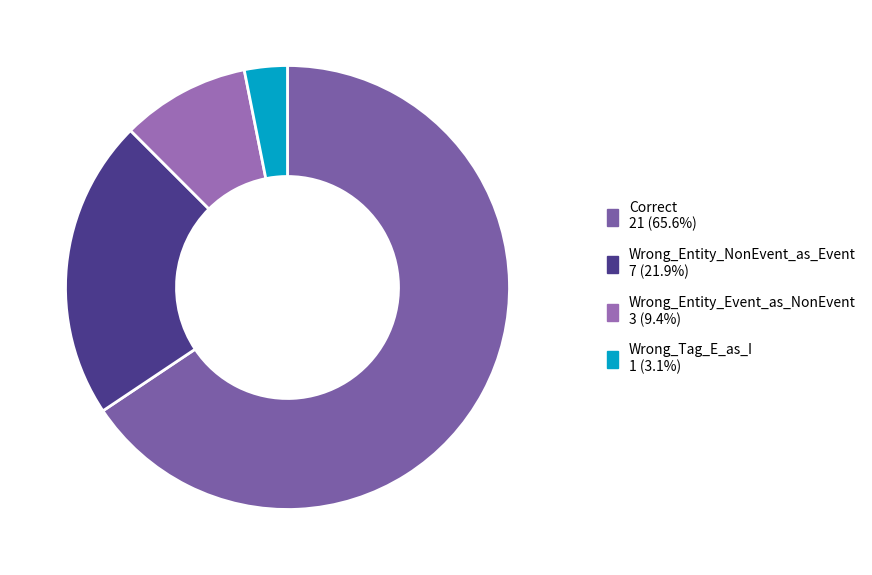

What is the change in value from Wrong_Entity_NonEvent_as_Event to Wrong_Entity_Event_as_NonEvent?

-4